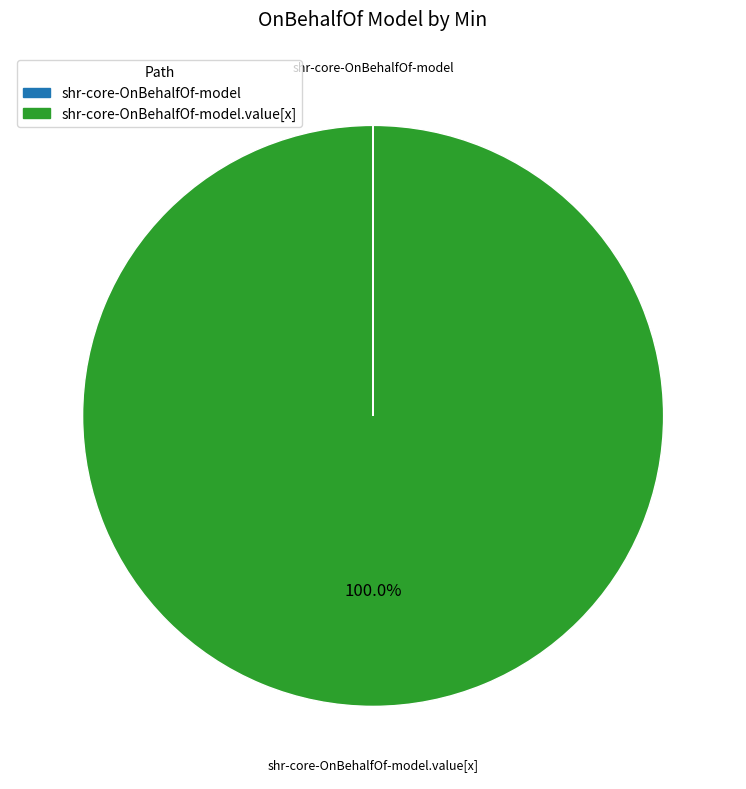

Is there any slice that represents more than half of the pie?

Yes